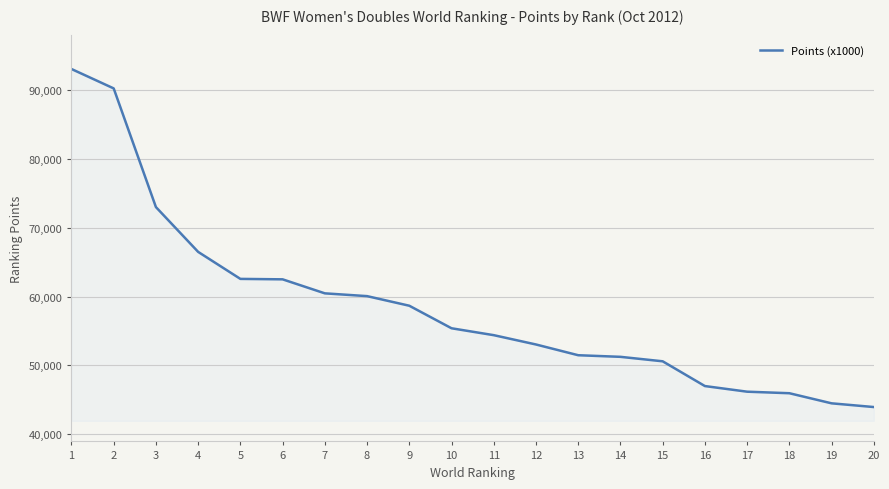

Does the chart have visible grid lines?

Yes